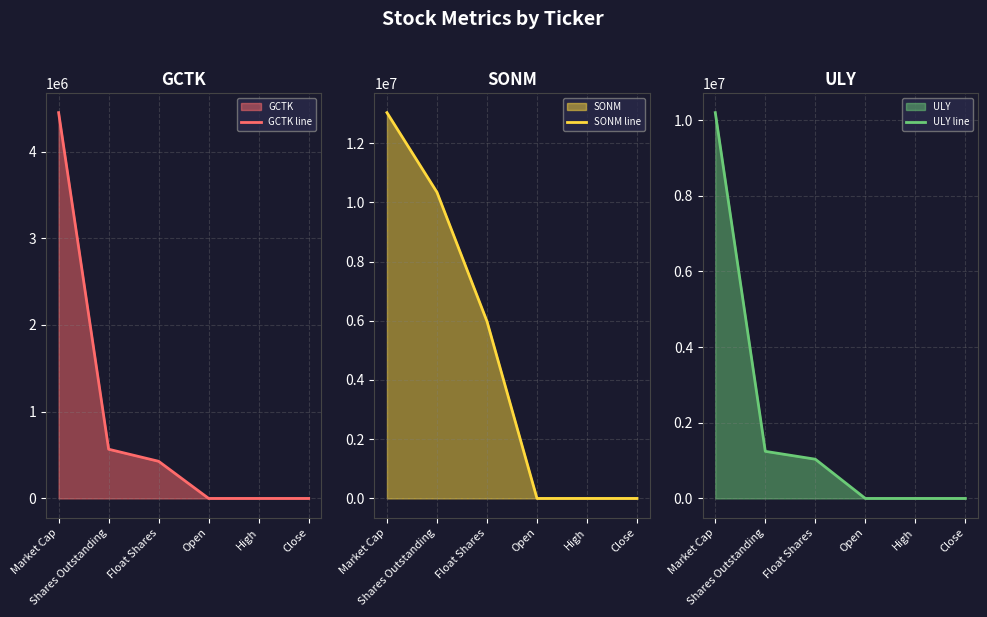

What is the minimum value for GCTK line?

7.8